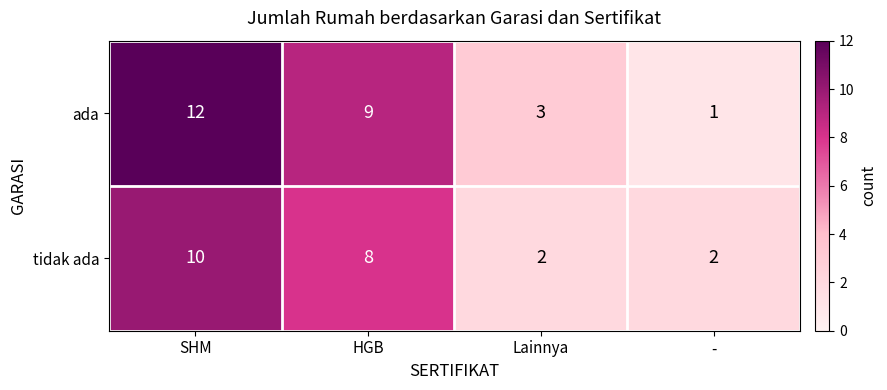

What is the average value of the tidak ada series?

6